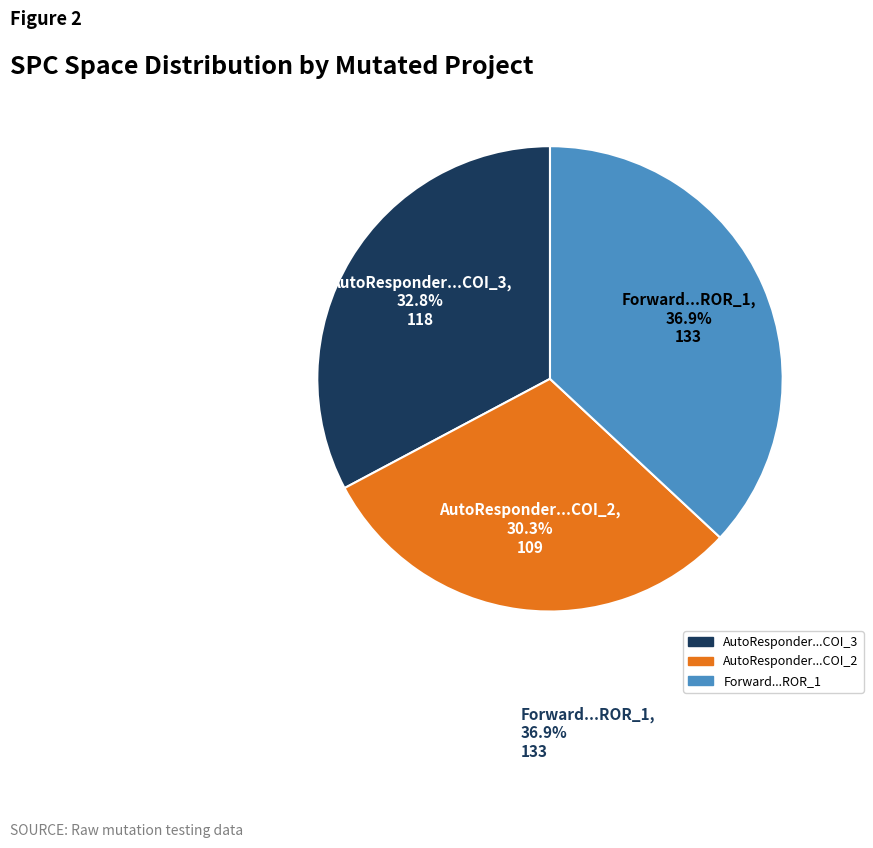

Rank the categories by value from highest to lowest.

Forward...ROR_1, AutoResponder...COI_3, AutoResponder...COI_2